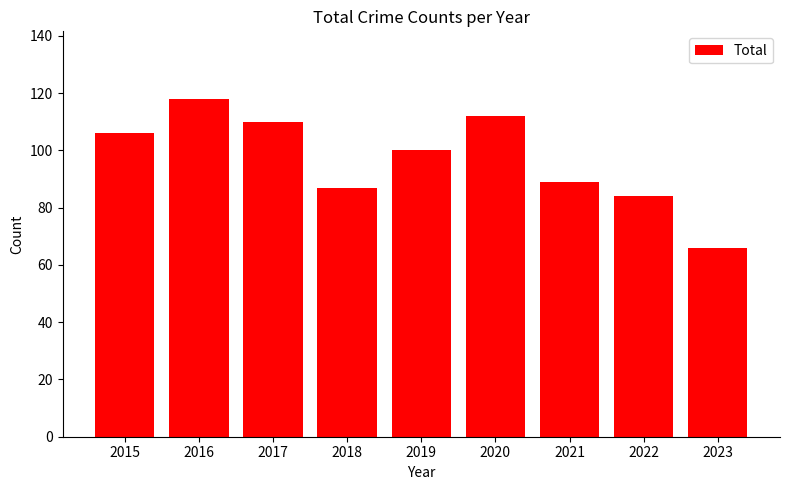

What is the sum of the values at 2018 and 2019?

187